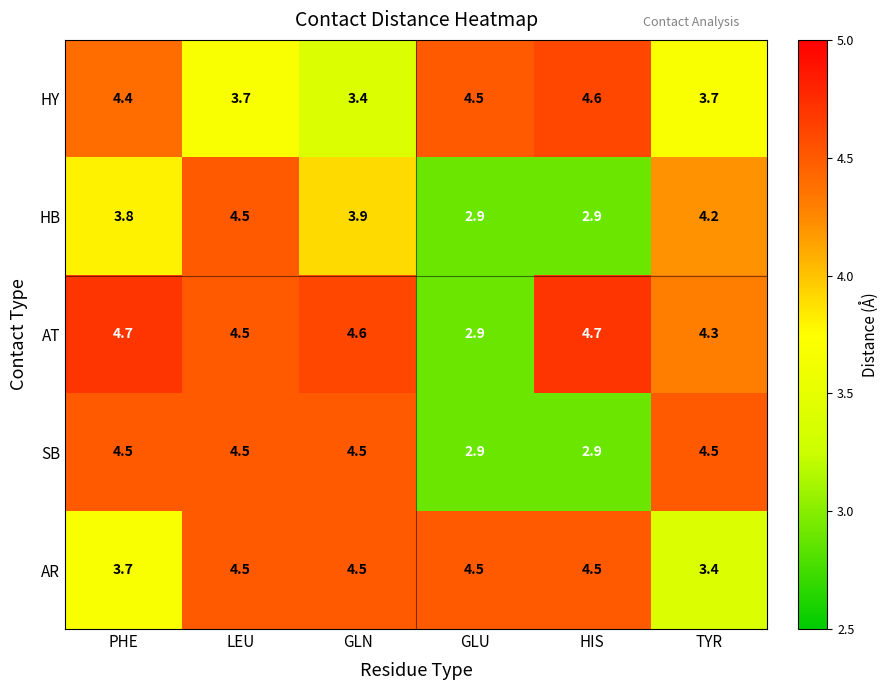

Reading left to right, extract all data points from this chart.

HY: PHE=4.4	LEU=3.7	GLN=3.4	GLU=4.5	HIS=4.6	TYR=3.7
HB: PHE=3.8	LEU=4.5	GLN=3.9	GLU=2.9	HIS=2.9	TYR=4.2
AT: PHE=4.7	LEU=4.5	GLN=4.6	GLU=2.9	HIS=4.7	TYR=4.3
SB: PHE=4.5	LEU=4.5	GLN=4.5	GLU=2.9	HIS=2.9	TYR=4.5
AR: PHE=3.7	LEU=4.5	GLN=4.5	GLU=4.5	HIS=4.5	TYR=3.4